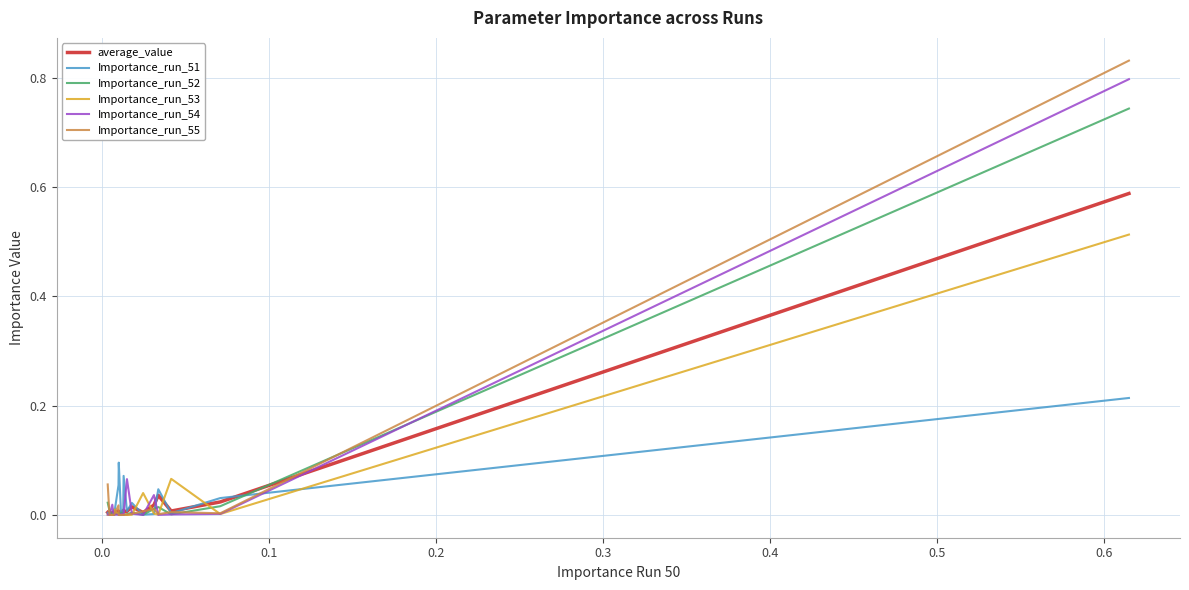

Is this an area chart (filled region under the line)?

No